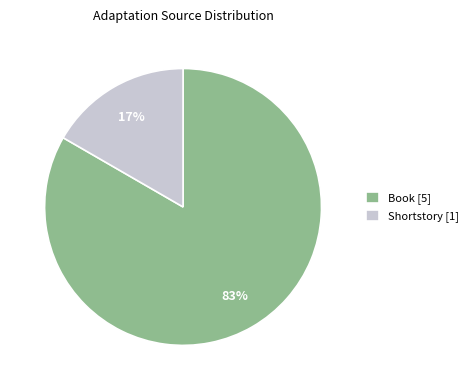

To the nearest percent, what is the combined percentage of Shortstory [1] and Book [5]?

100%